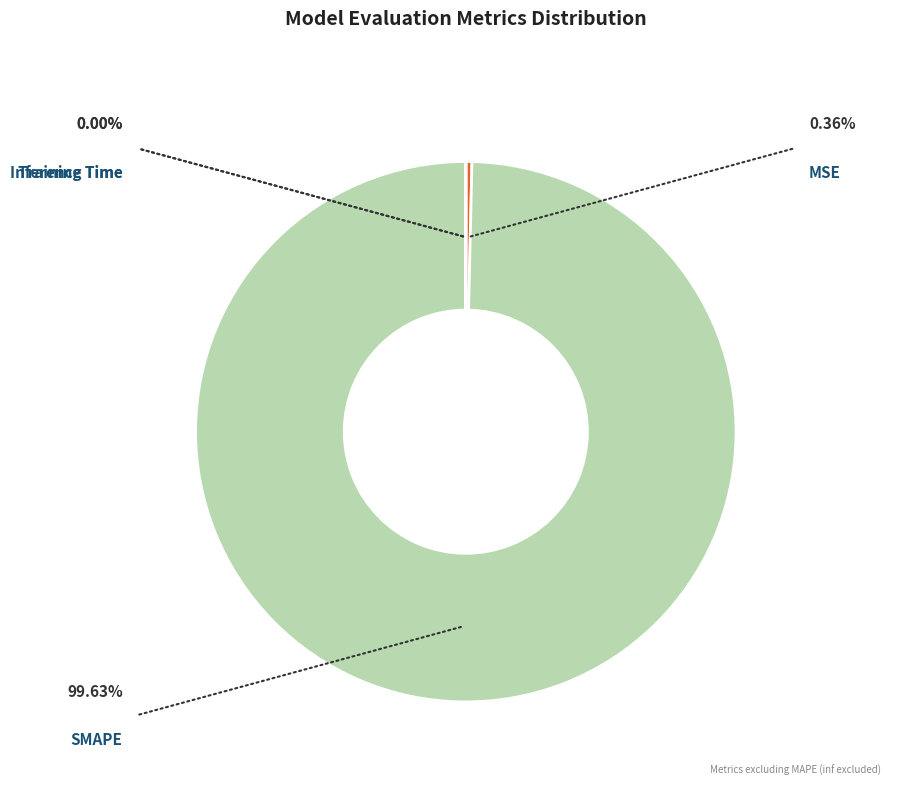

Does any single category account for the majority?

Yes